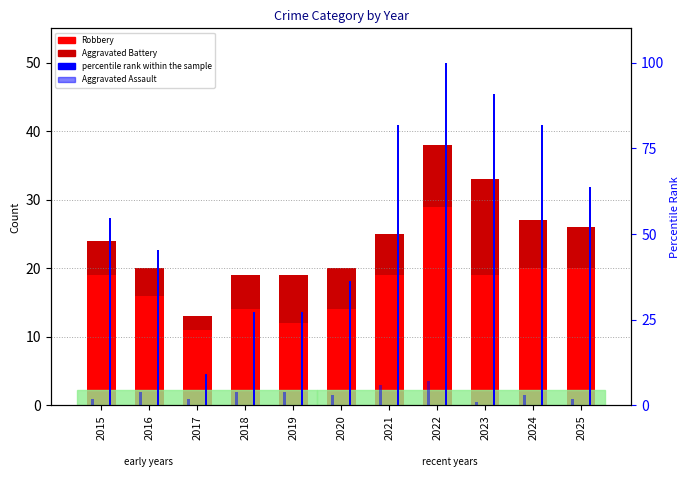

Rank the categories by Aggravated Assault (rank) value from highest to lowest.

2022, 2021, 2016, 2018, 2019, 2020, 2024, 2015, 2017, 2025, 2023